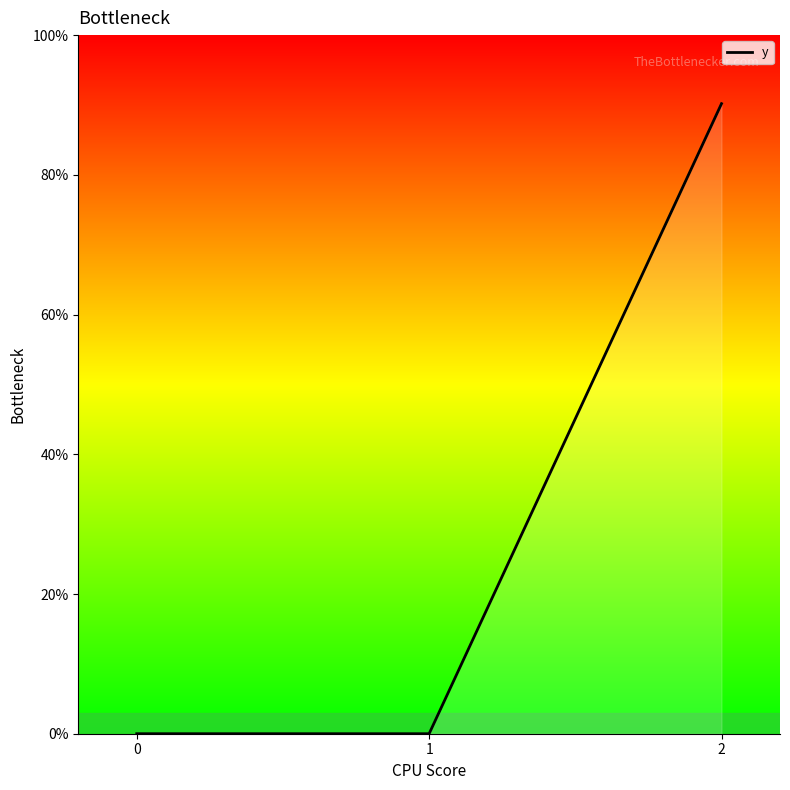

Does the chart have visible grid lines?

No